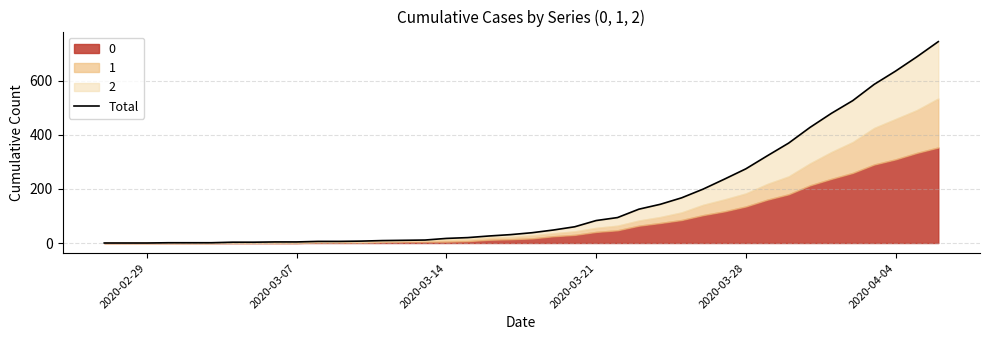

How many values are above zero?

37